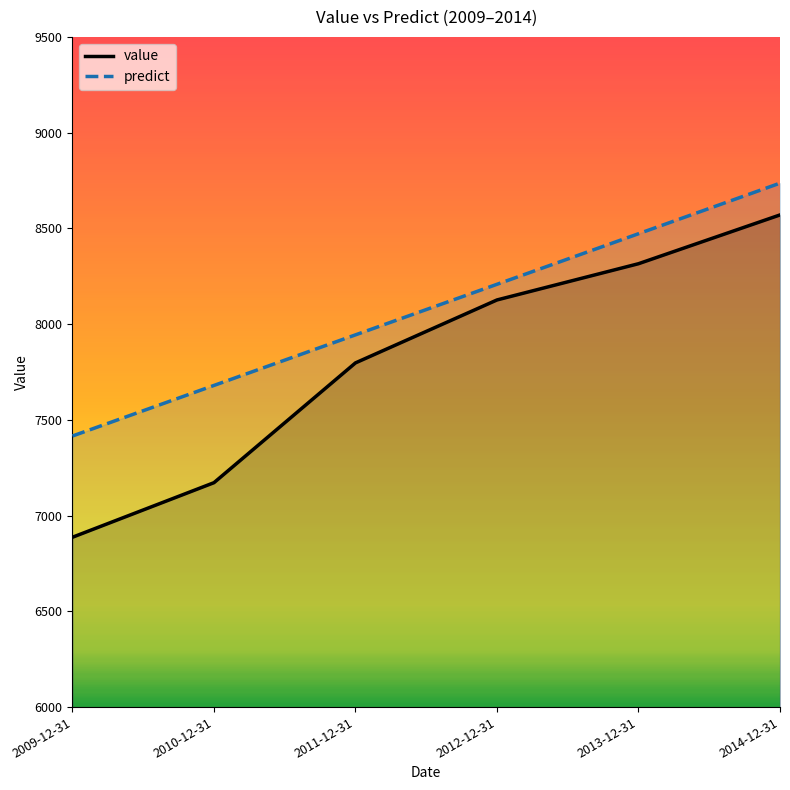

True or false: value has more than 0 interior local peaks.

False